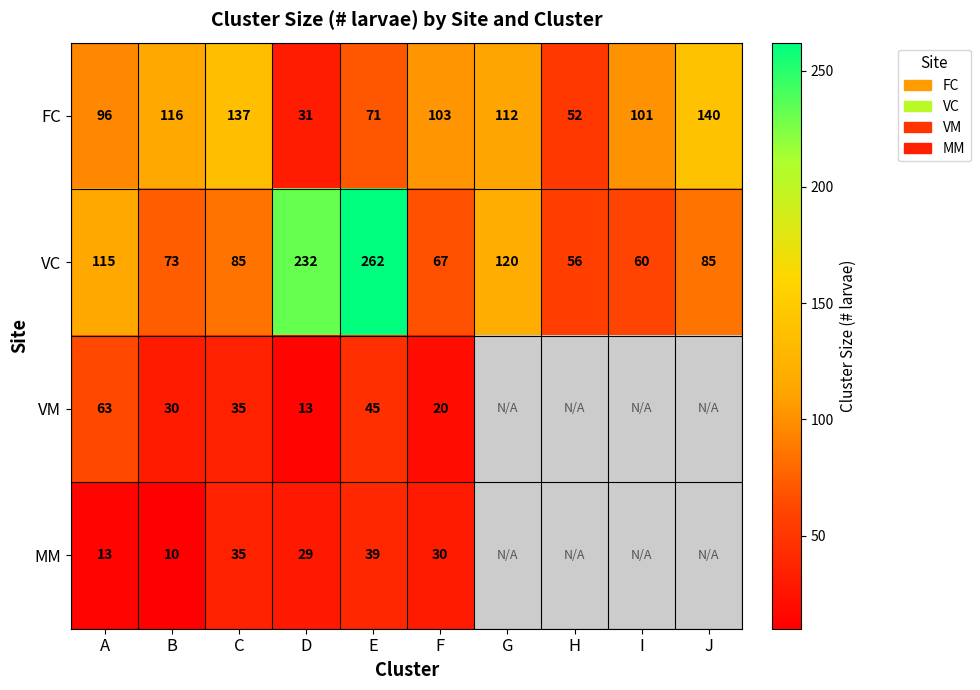

True or false: VM has a value of -1 at F.

False